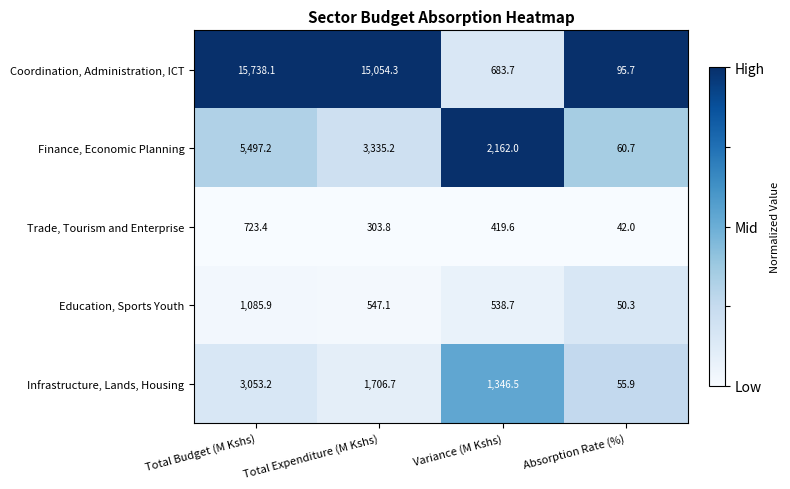

Reading left to right, extract all data points from this chart.

Coordination, Administration, ICT: 15738.1	15054.3	683.7	95.7
Finance, Economic Planning: 5497.2	3335.2	2162.0	60.7
Trade, Tourism and Enterprise: 723.4	303.8	419.6	42.0
Education, Sports Youth: 1085.9	547.1	538.7	50.3
Infrastructure, Lands, Housing: 3053.2	1706.7	1346.5	55.9